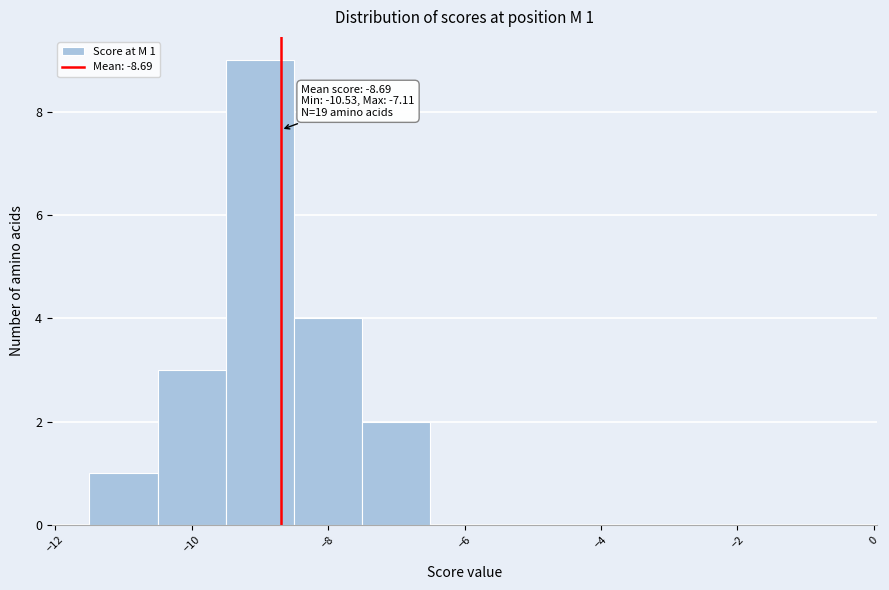

Which range on the x-axis has the tallest bar?

-9.5 to -8.5